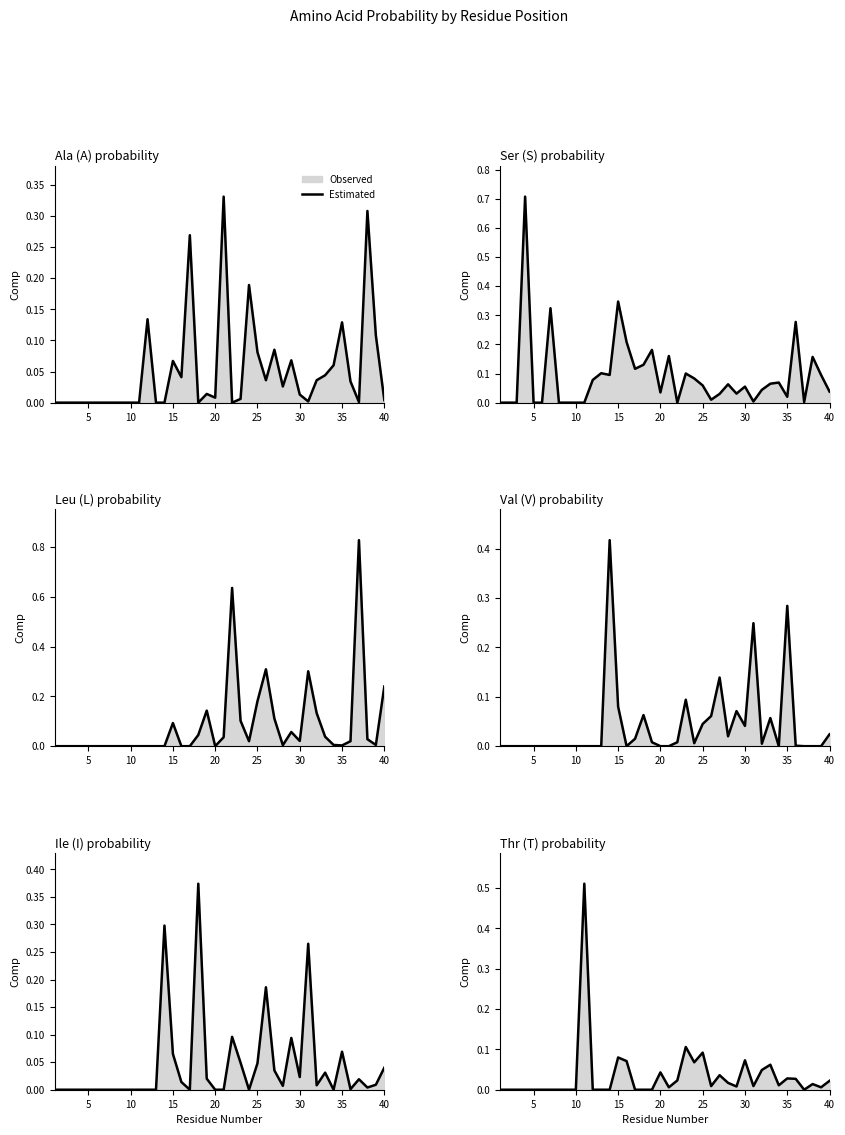

How many interior local valleys (lower than both neighbors) does the data have?

8